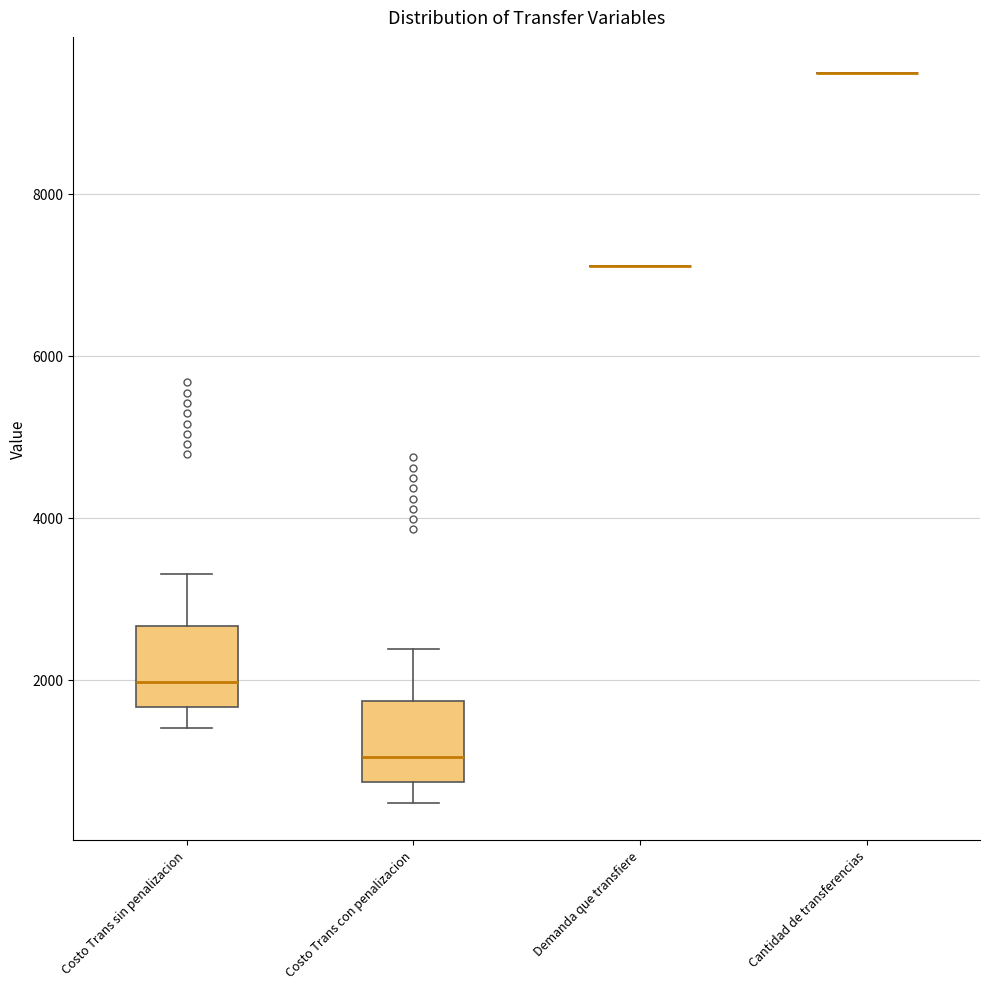

Where is the lower edge of the box for Costo Trans con penalizacion on the y-axis? The values are not printed on the chart, so give them approximately, as read against the axis.

800